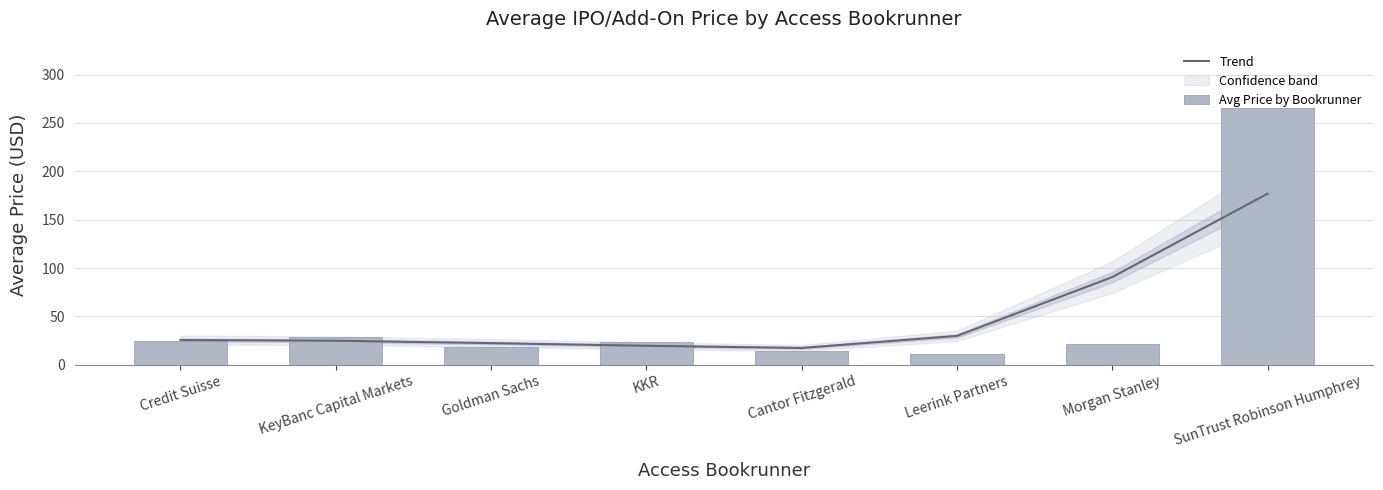

What is the difference between the maximum and minimum values in the Trend series?

159.6